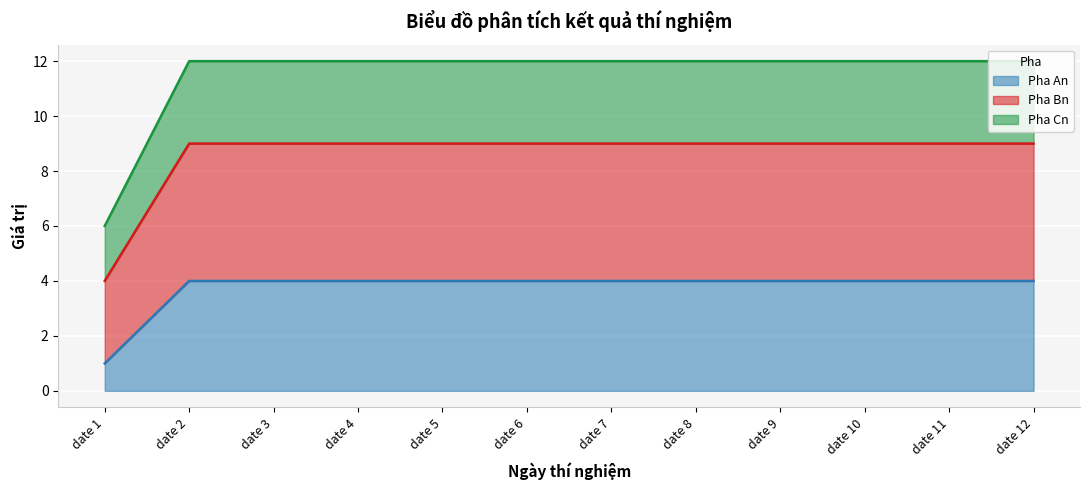

At which label does Pha An reach its minimum?

date 1